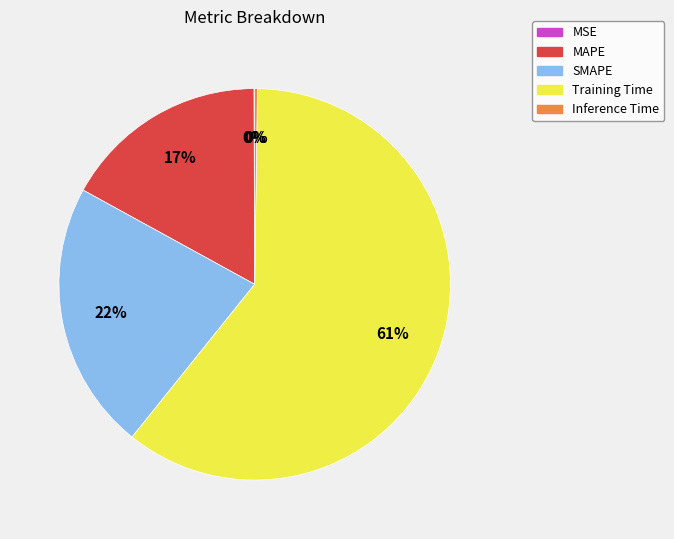

To the nearest percent, what is the average slice percentage?

20%